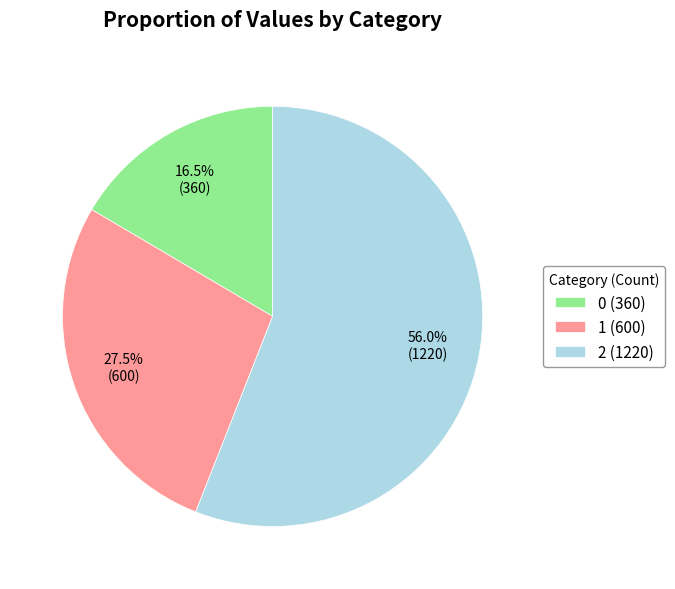

The 1 slice represents 34% of the pie. True or false?

False